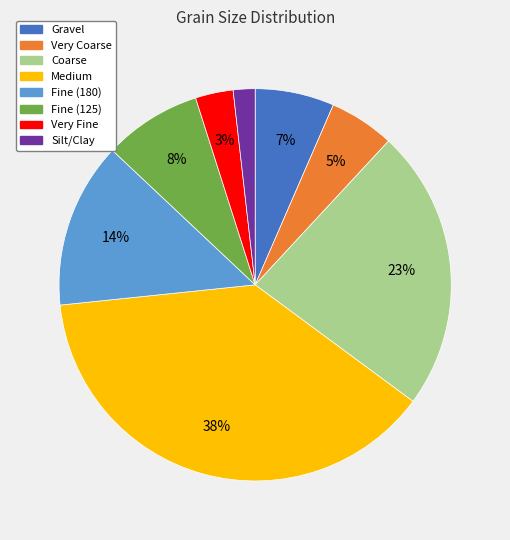

To the nearest percent, what portion does Coarse represent?

23%